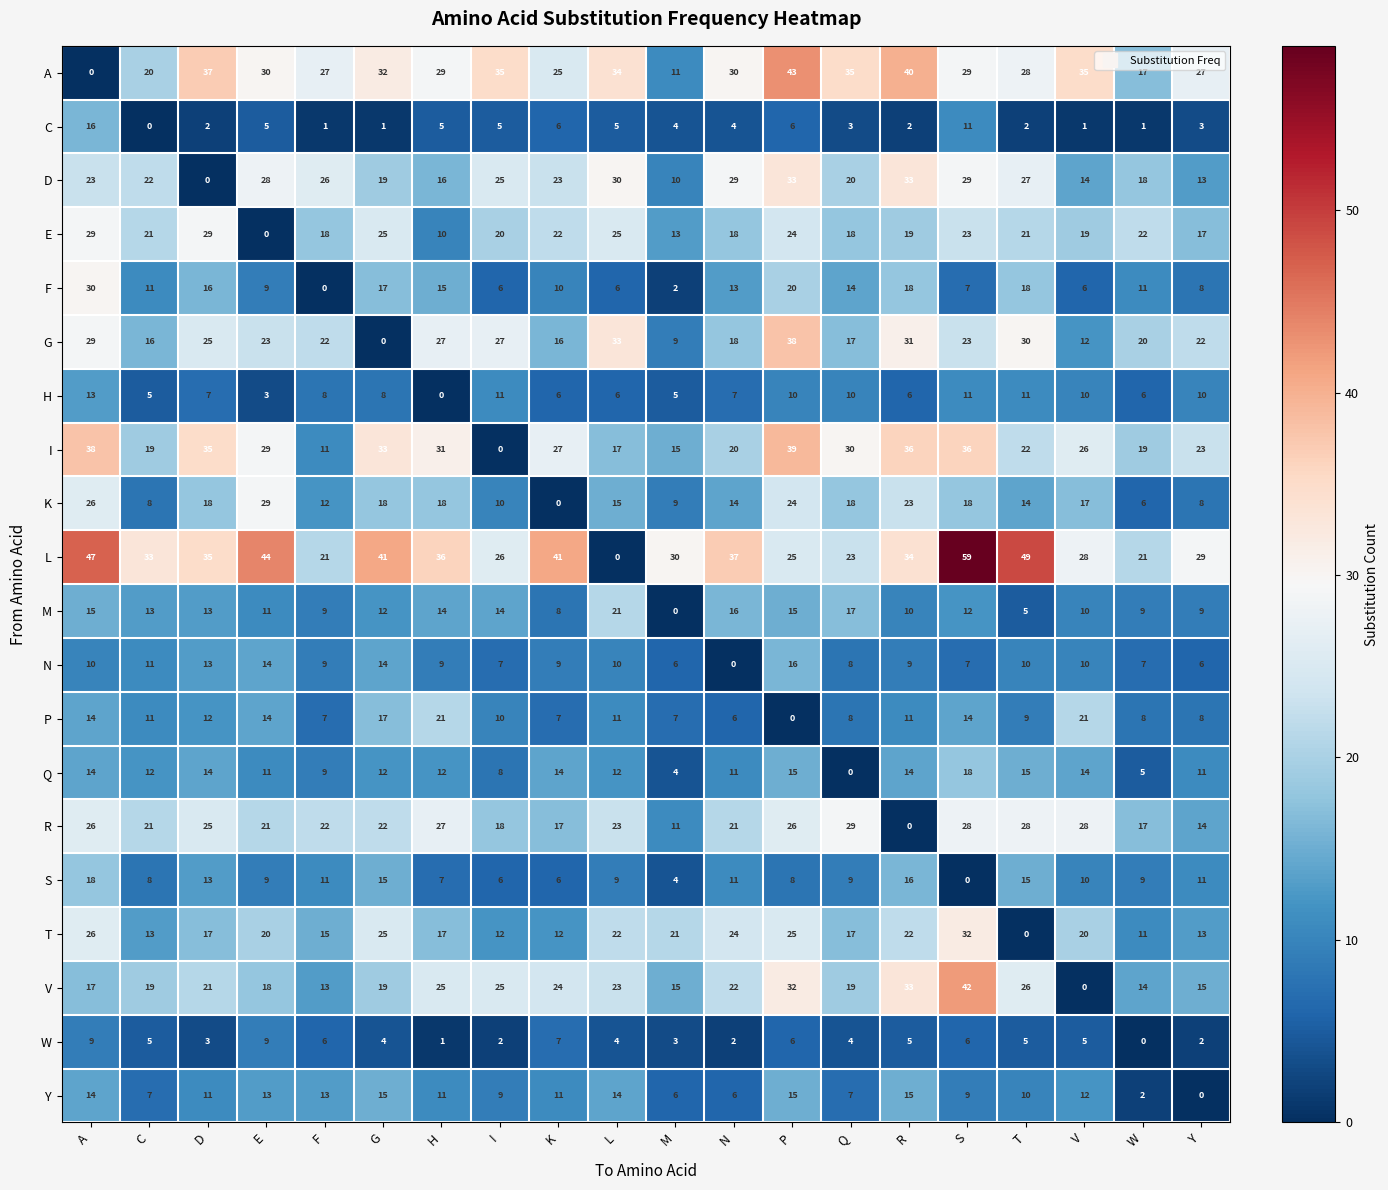

What value does the L series have at I?

26